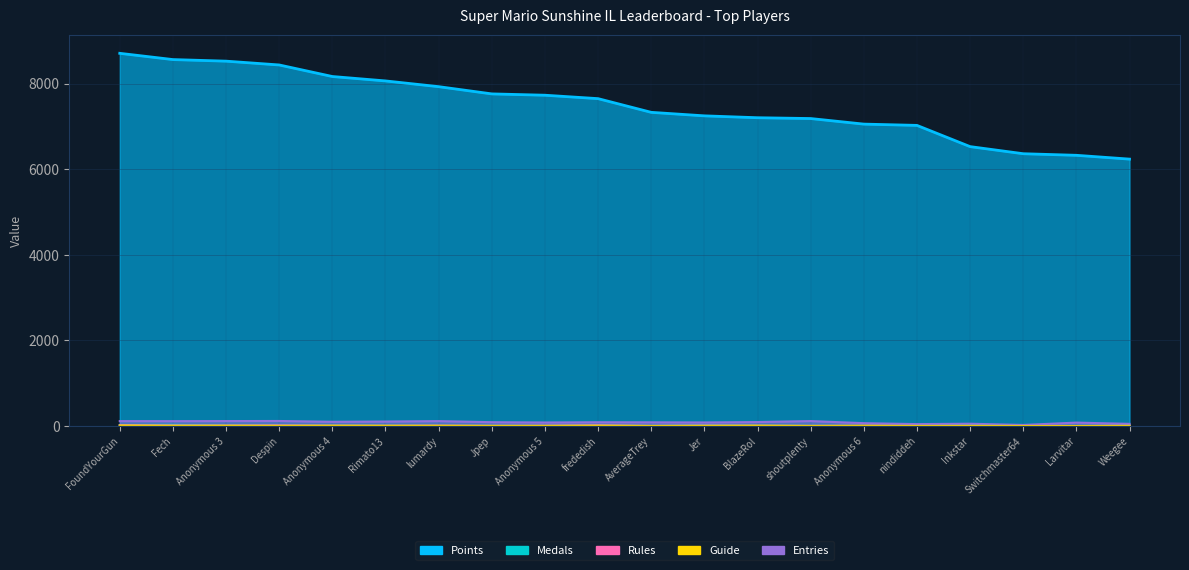

What is the label of the 8th point from the left?

Jpep